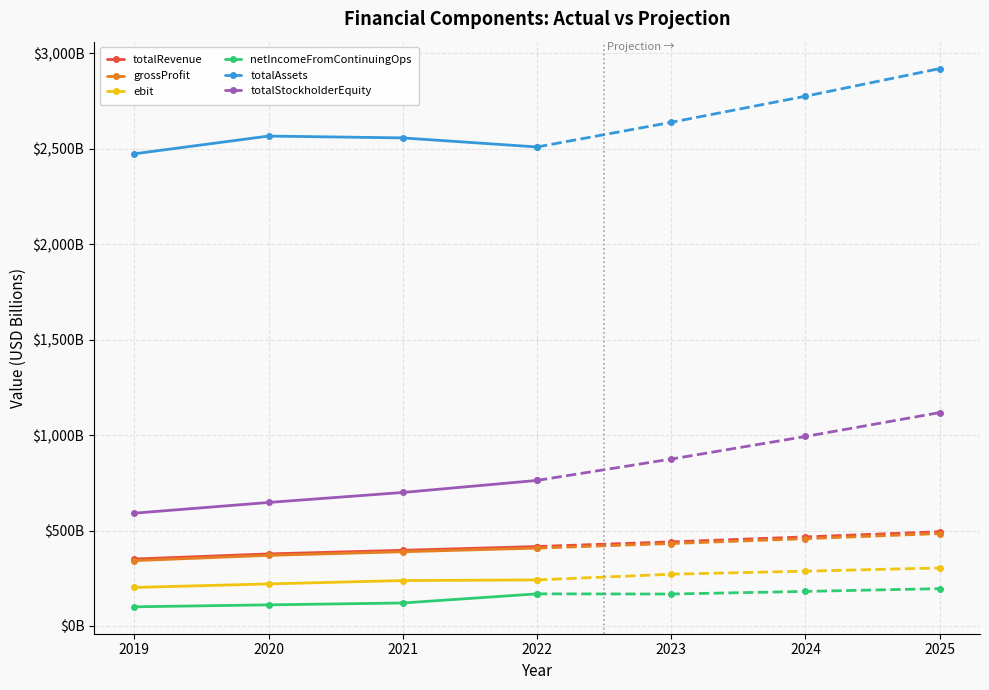

At how many categories does at least one series exceed 876?

4